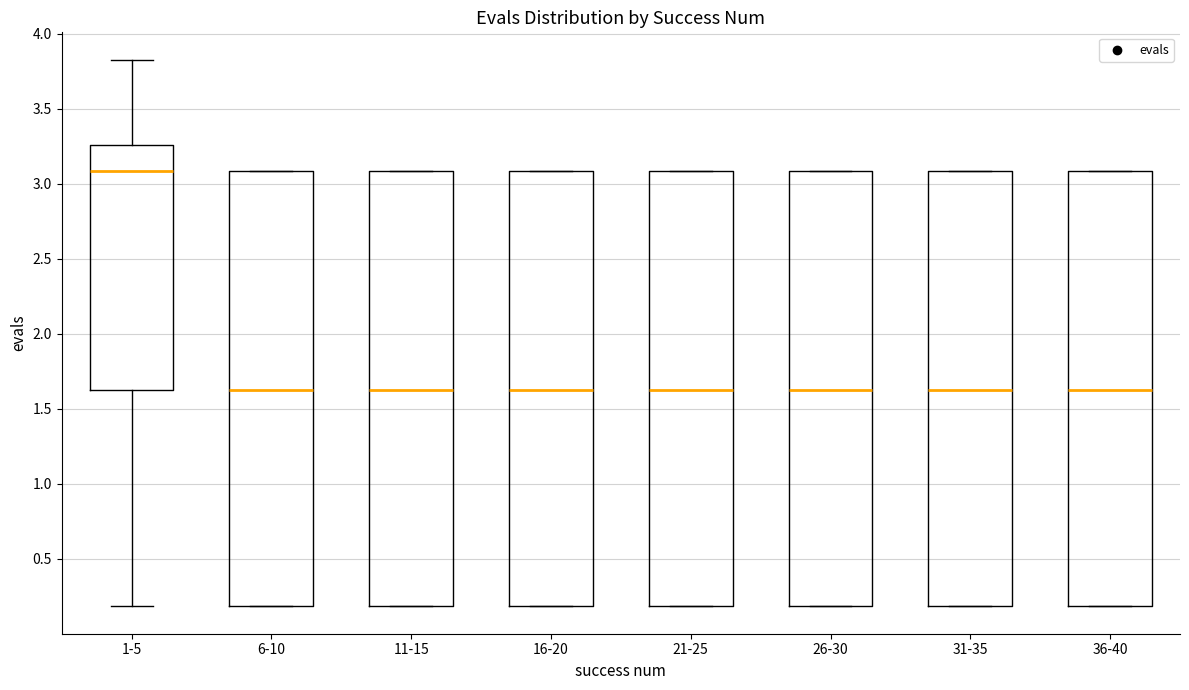

Where is the lower edge of the box for 1-5 on the y-axis? The values are not printed on the chart, so give them approximately, as read against the axis.

1.65